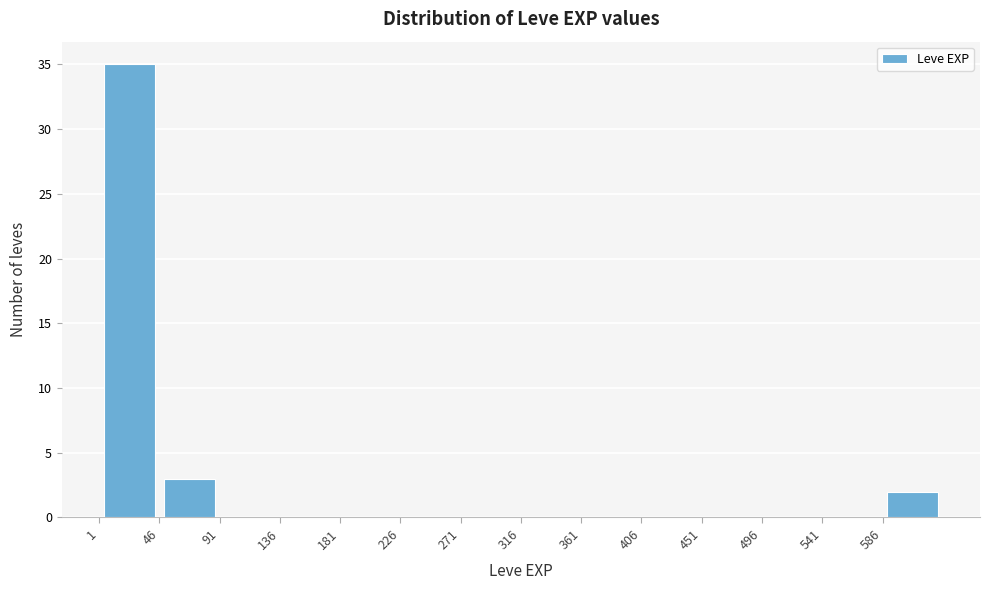

Reading left to right, transcribe this chart: for each bar, give the range it covers on the x-axis and its height. Neither the bar edges nor the heights are printed on the chart, so give them approximately, as read against the axes.

1 to 46: 35
46 to 91: 3
91 to 136: 0
136 to 181: 0
181 to 226: 0
226 to 271: 0
271 to 316: 0
316 to 361: 0
361 to 406: 0
406 to 451: 0
451 to 496: 0
496 to 541: 0
541 to 586: 0
586 to 631: 2